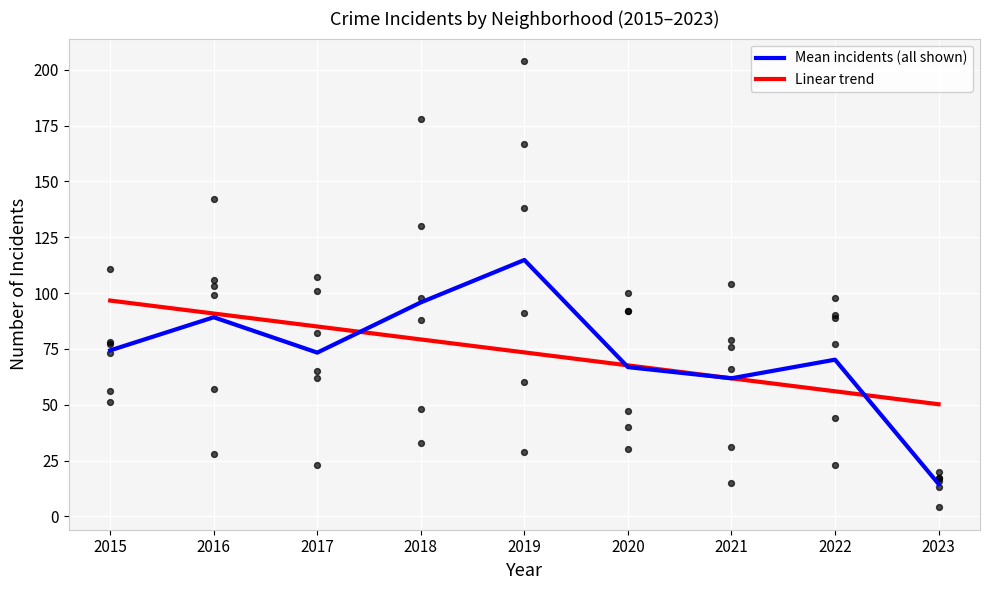

Which series has the largest Y range (max minus min)?

Mean incidents (all shown)